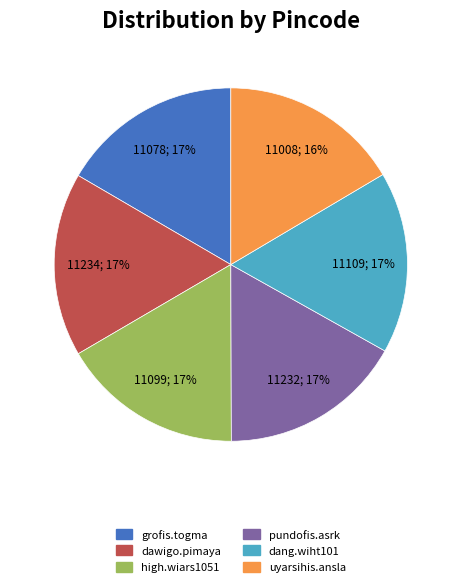

To the nearest percent, what percentage of the pie is pundofis.asrk?

17%